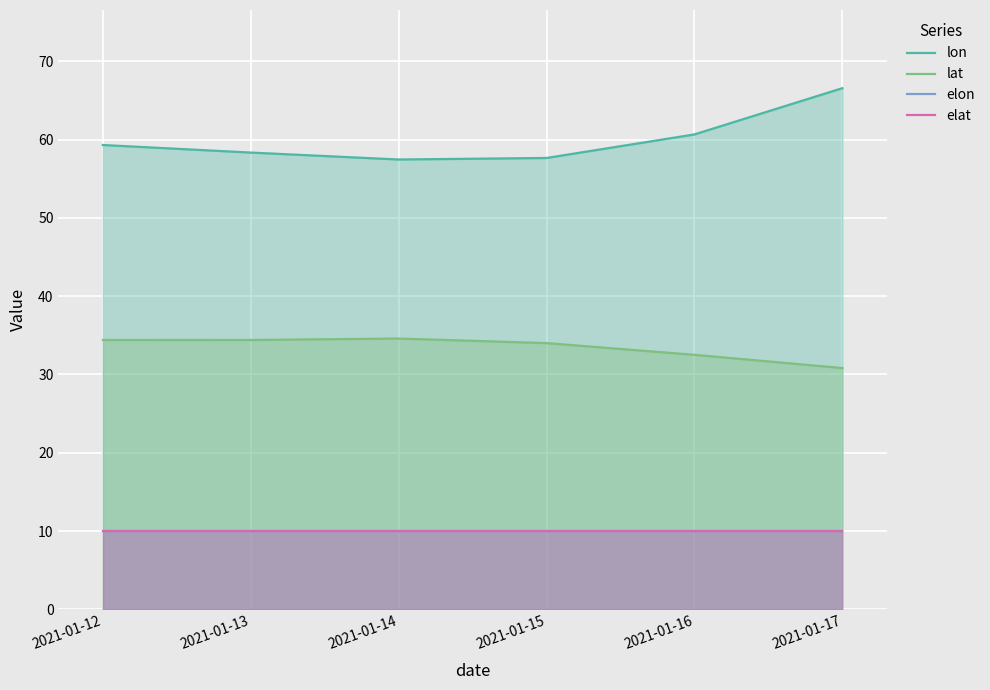

Reading left to right, what are all the values shown in this chart?

lon: 2021-01-12=59.3	2021-01-13=58.3	2021-01-14=57.5	2021-01-15=57.6	2021-01-16=60.7	2021-01-17=66.6
lat: 2021-01-12=34.4	2021-01-13=34.4	2021-01-14=34.6	2021-01-15=34.0	2021-01-16=32.5	2021-01-17=30.8
elon: 2021-01-12=10.0	2021-01-13=10.0	2021-01-14=10.0	2021-01-15=10.0	2021-01-16=10.0	2021-01-17=10.0
elat: 2021-01-12=10.0	2021-01-13=10.0	2021-01-14=10.0	2021-01-15=10.0	2021-01-16=10.0	2021-01-17=10.0